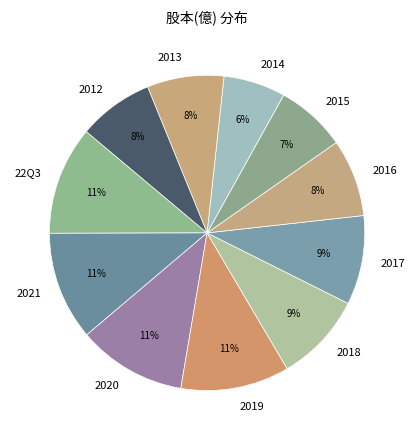

To the nearest percent, what is the difference between the 2019 and 2017 slice percentages?

2%